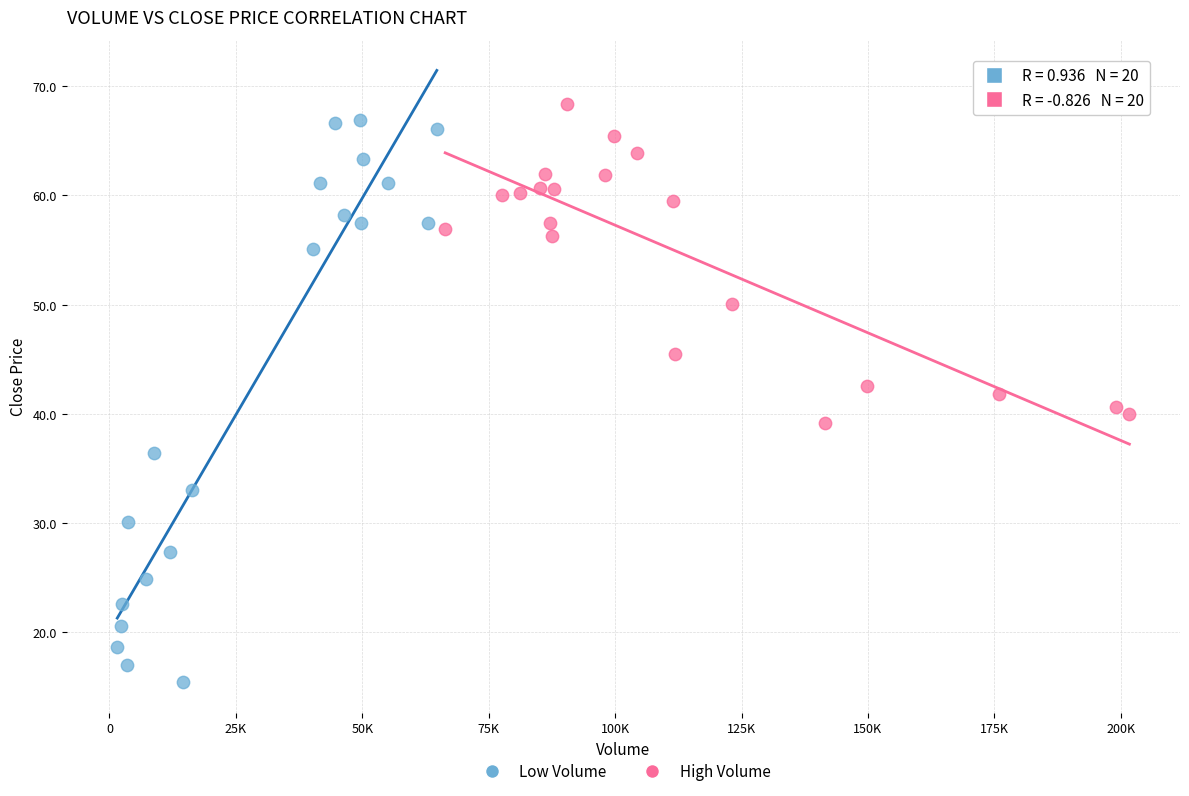

Which series contains the highest Y value?

High Volume